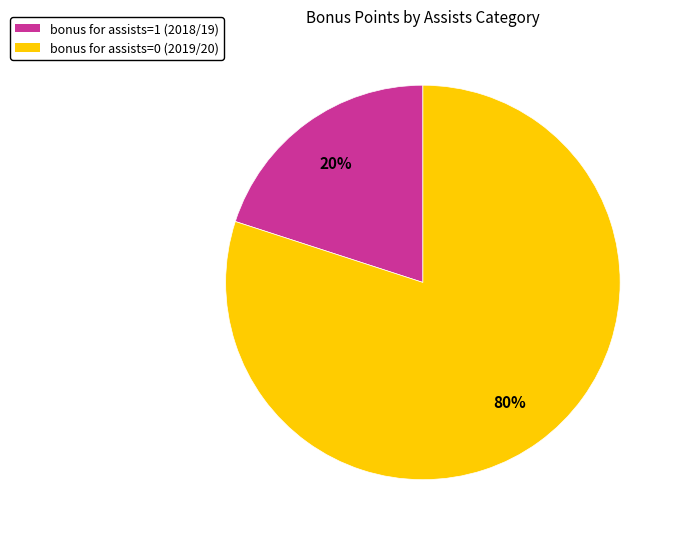

How many slices are in this pie chart?

2